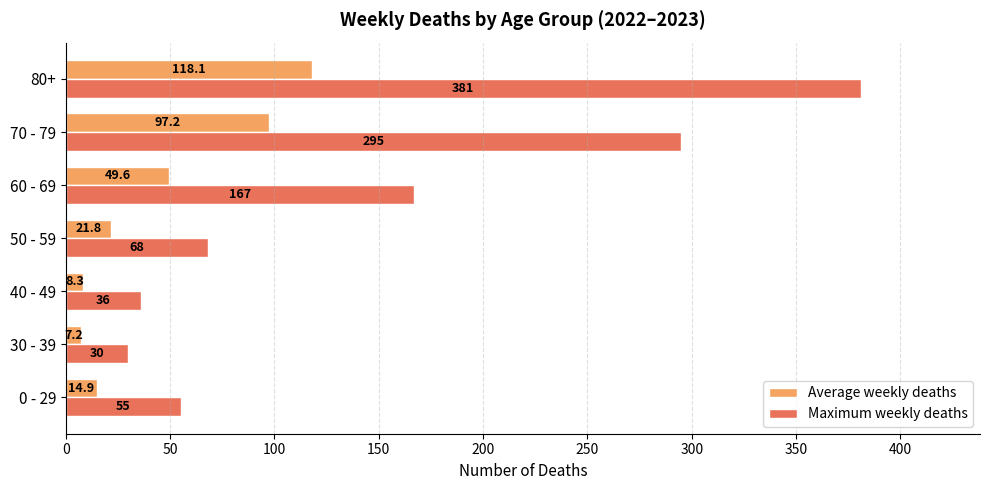

What is the difference between the maximum and minimum values in the Maximum weekly deaths series?

351.0